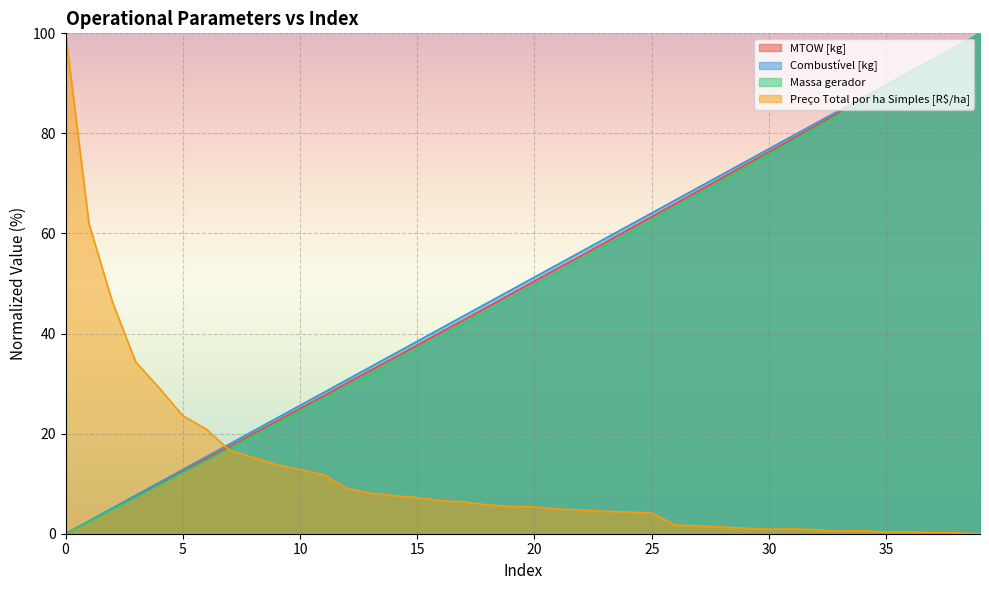

At which label does Combustível [kg] first exceed 51?

20